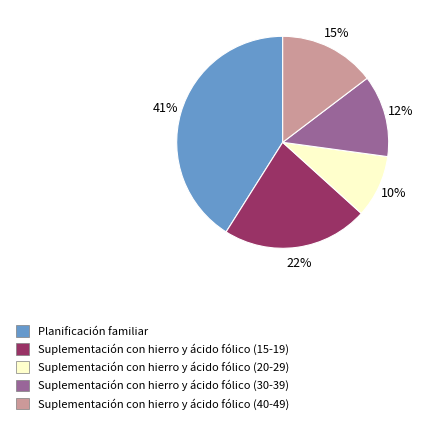

To the nearest percent, what is the average slice percentage?

20%